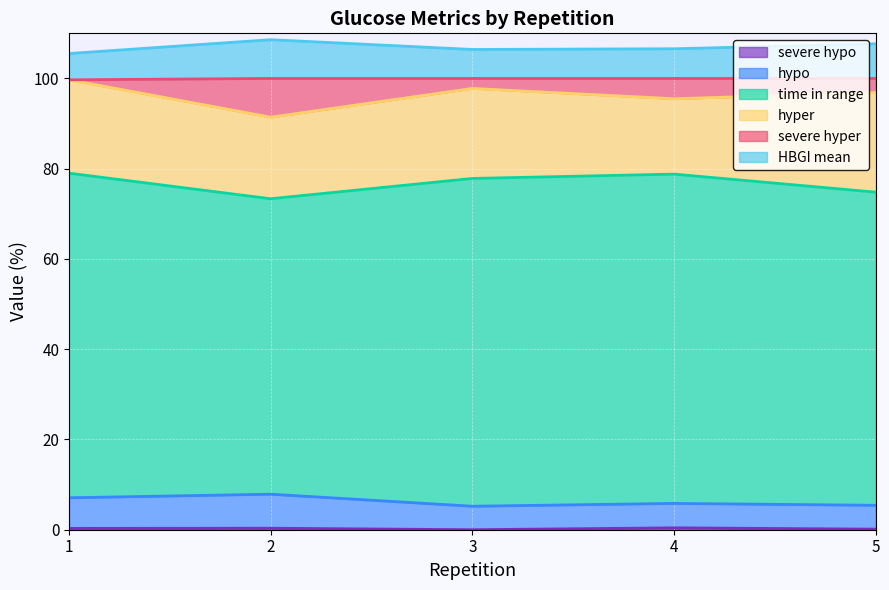

What is the sum of all HBGI mean values?

534.8